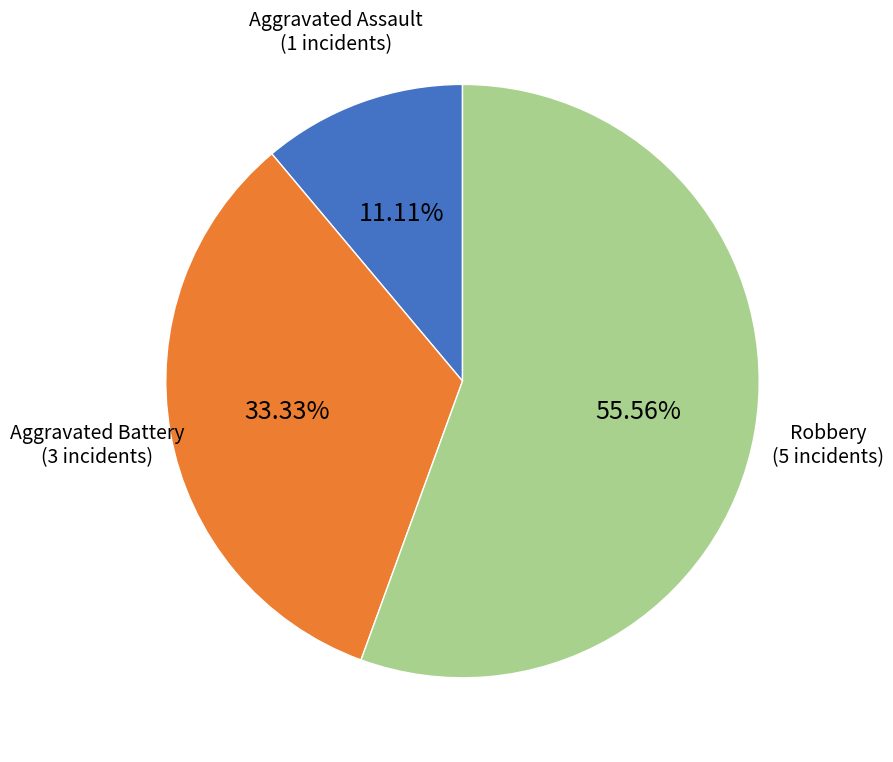

Is there a majority slice in this chart?

Yes